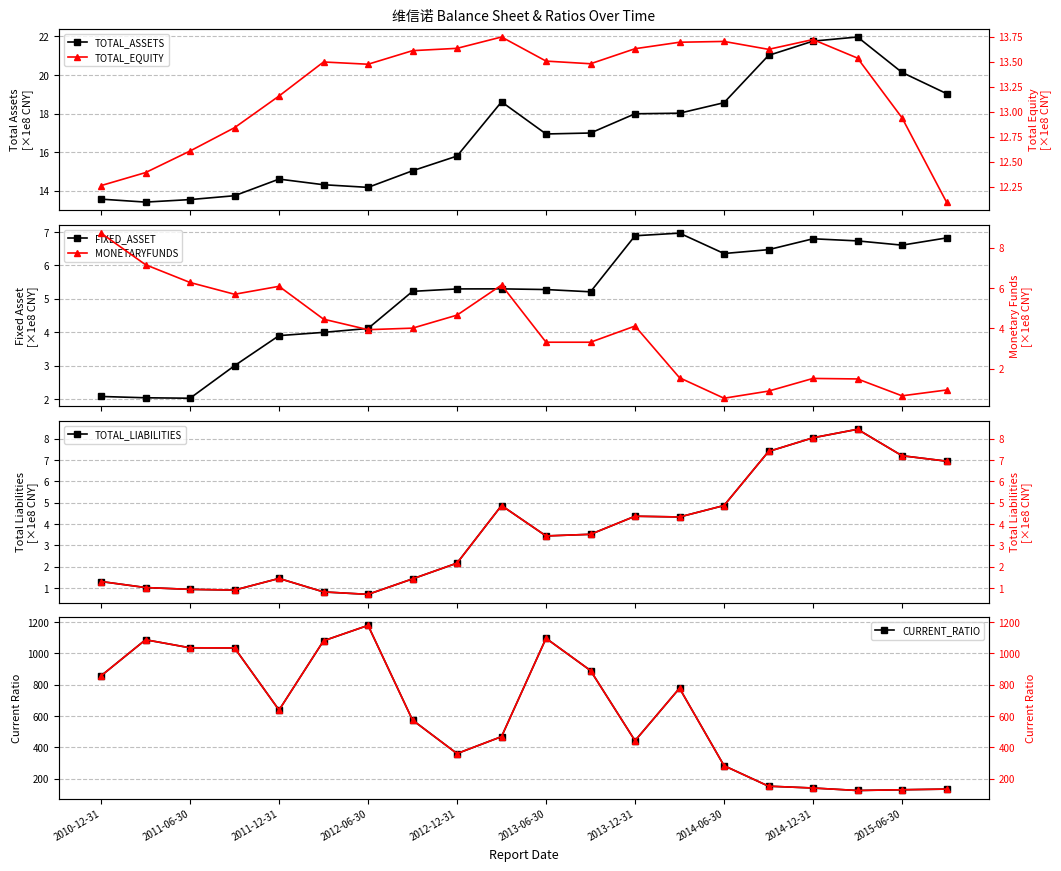

Reading left to right, list all the values displayed in this chart.

TOTAL_ASSETS: 13.6	13.4	13.5	13.7	14.6	14.3	14.2	15.0	15.8	18.6	16.9	17.0	18.0	18.0	18.6	21.0	21.8	22.0	20.1	19.0
FIXED_ASSET: 2.1	2.0	2.0	3.0	3.9	4.0	4.1	5.2	5.3	5.3	5.3	5.2	6.9	7.0	6.4	6.5	6.8	6.7	6.6	6.8
MONETARYFUNDS: 8.7	7.2	6.3	5.7	6.1	4.5	3.9	4.0	4.7	6.2	3.3	3.3	4.1	1.6	0.5	0.9	1.5	1.5	0.7	0.9
TOTAL_LIABILITIES: 1.3	1.0	0.9	0.9	1.5	0.8	0.7	1.4	2.2	4.9	3.4	3.5	4.4	4.3	4.9	7.4	8.0	8.4	7.2	6.9
TOTAL_EQUITY: 12.3	12.4	12.6	12.8	13.2	13.5	13.5	13.6	13.6	13.7	13.5	13.5	13.6	13.7	13.7	13.6	13.7	13.5	12.9	12.1
CURRENT_RATIO: 856.7	1087.7	1036.1	1035.5	637.9	1080.8	1179.4	573.8	359.5	467.9	1096.8	890.6	441.7	777.5	282.1	150.9	139.1	123.3	128.0	132.2